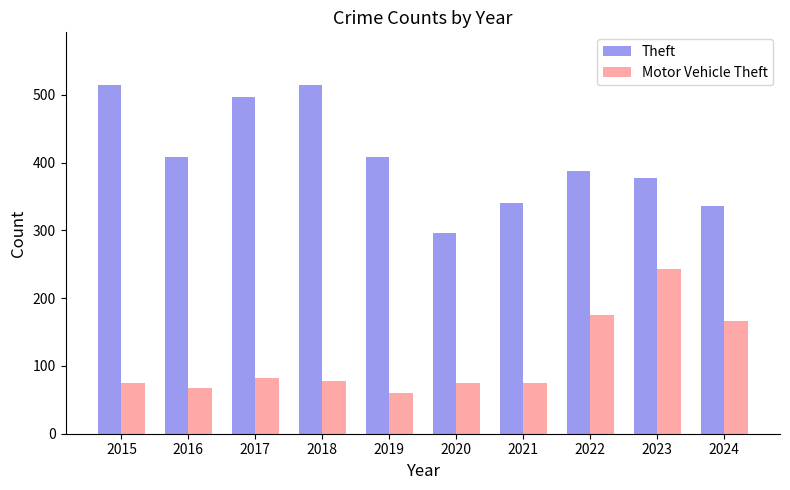

What is the minimum value shown in the chart?

60